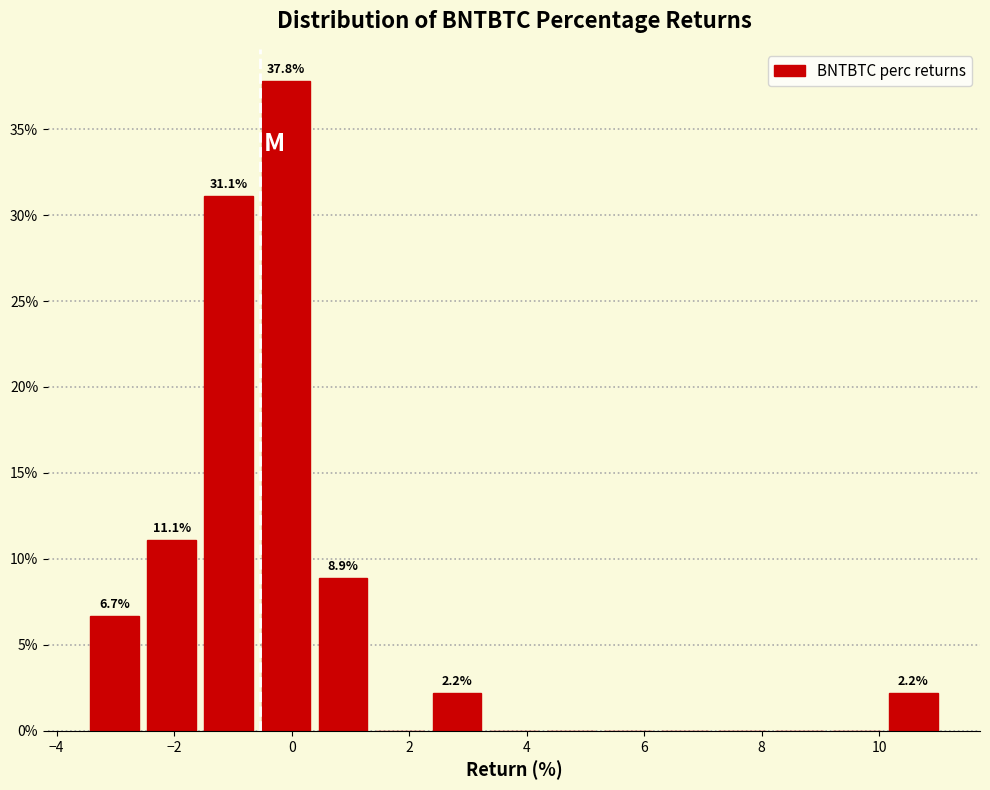

Which range on the x-axis has the tallest bar?

-0.6 to 0.4